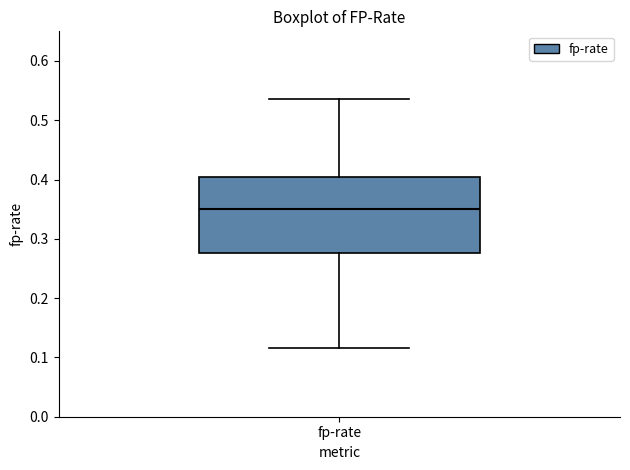

Where does the lower whisker of the box for fp-rate end on the y-axis? The values are not printed on the chart, so give them approximately, as read against the axis.

0.12